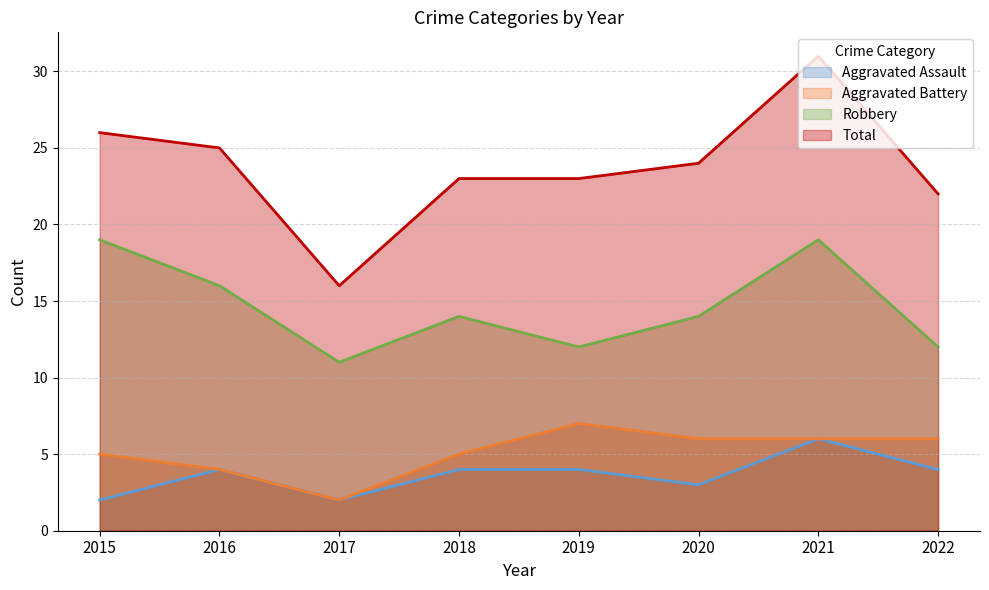

The value of Aggravated Battery at 2019 is 3. True or false?

False